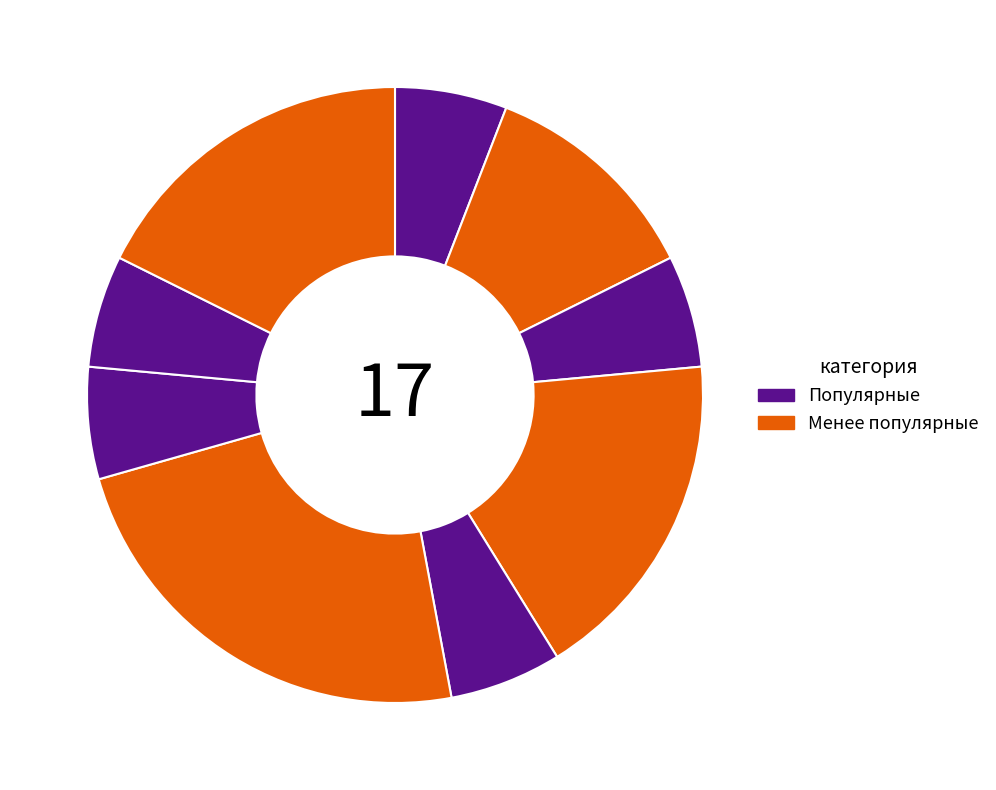

How many slices are in this pie chart?

9